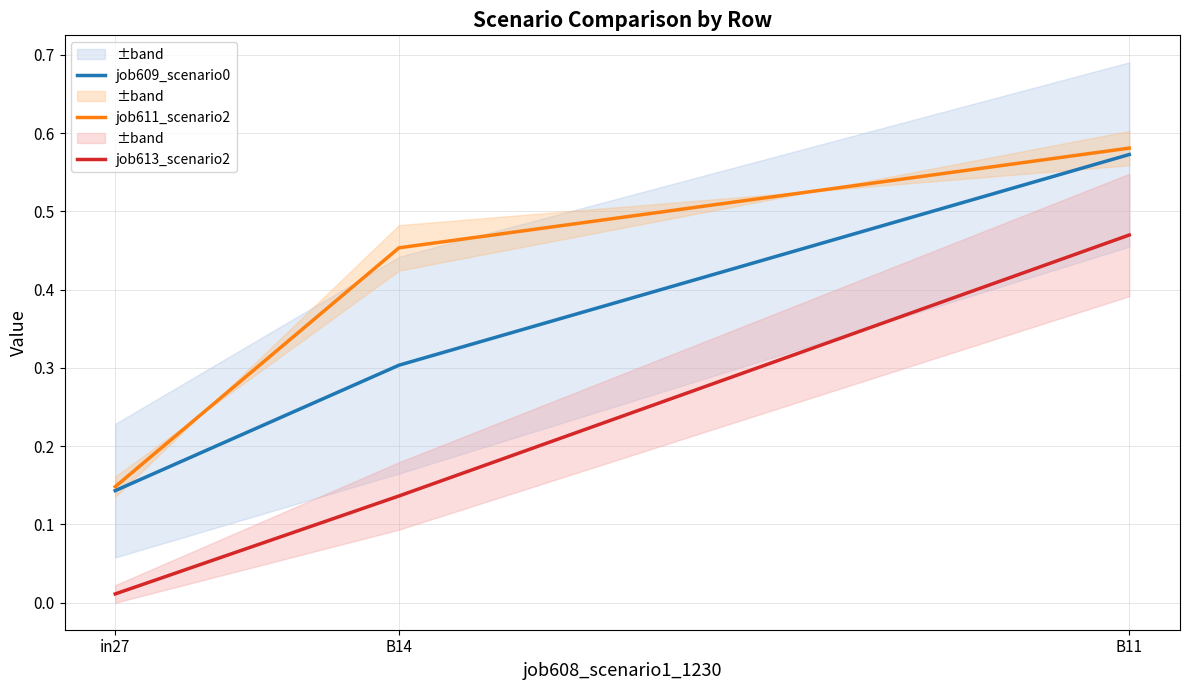

What is the spread (max minus min) of values at B14?

0.3